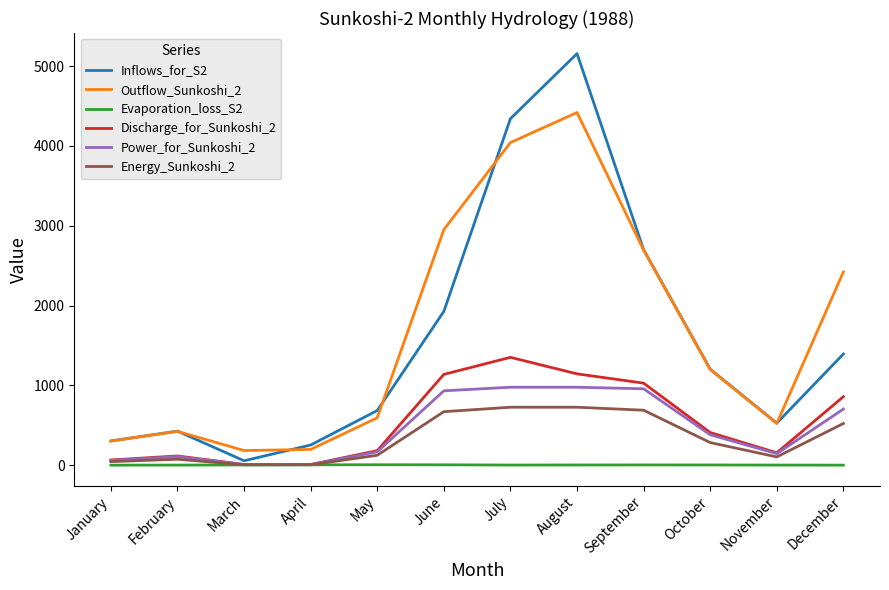

At which category is the sum across all series the highest?

August